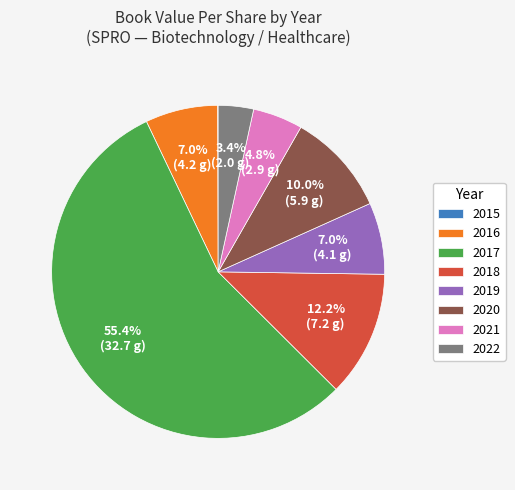

How much of the chart is everything except 2019?

93.0%